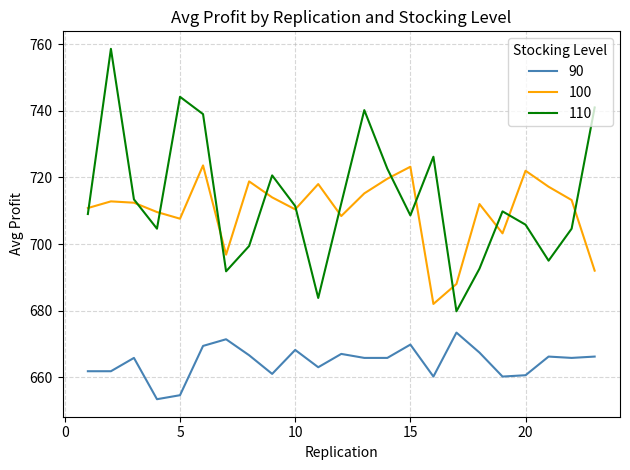

Which series has the largest range (max minus min)?

110